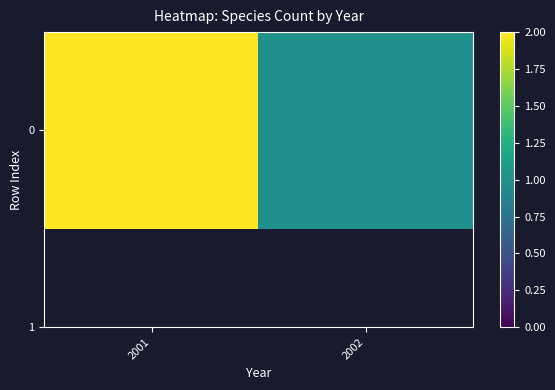

What is the maximum value shown in the chart?

2